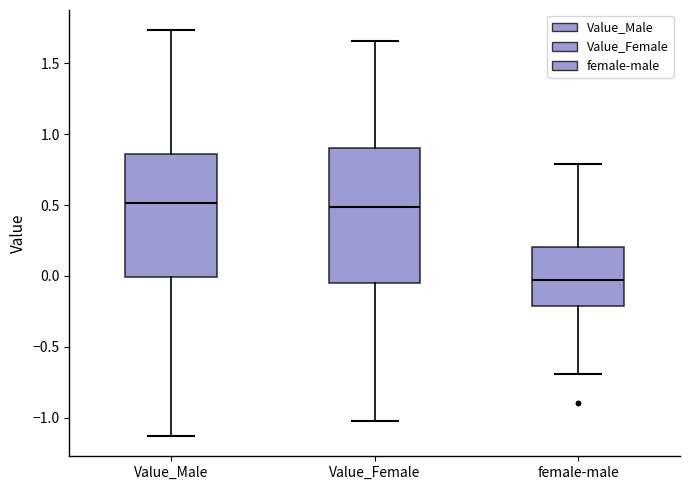

Comparing the boxes themselves (not the whiskers), which one is the tallest?

Value_Female